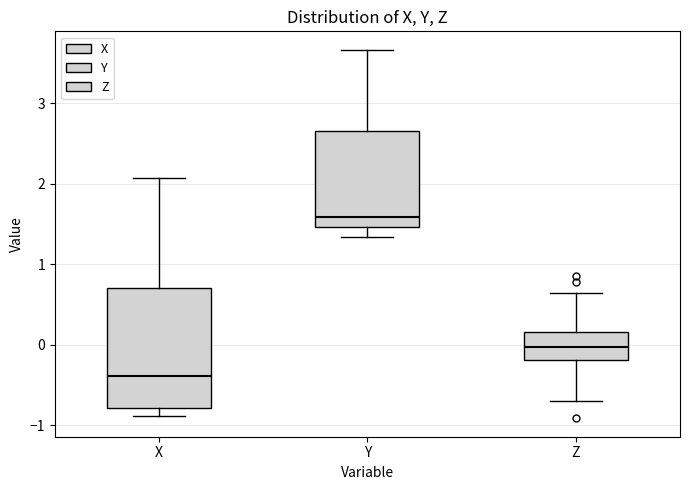

Which box has the highest median line?

Y